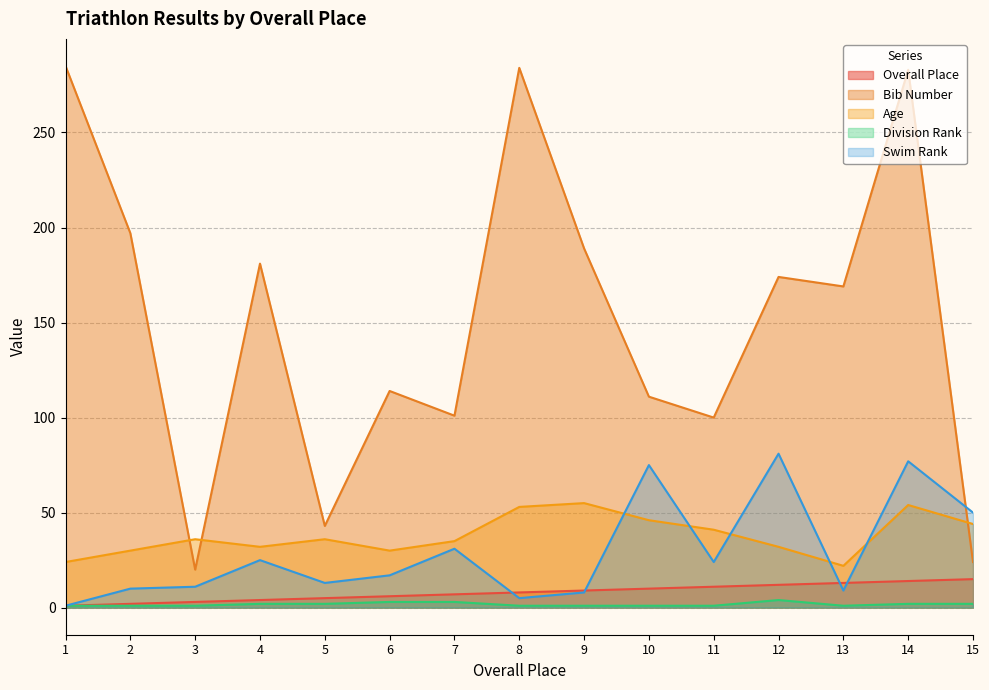

How many data points in Swim Rank are less than 17?

7